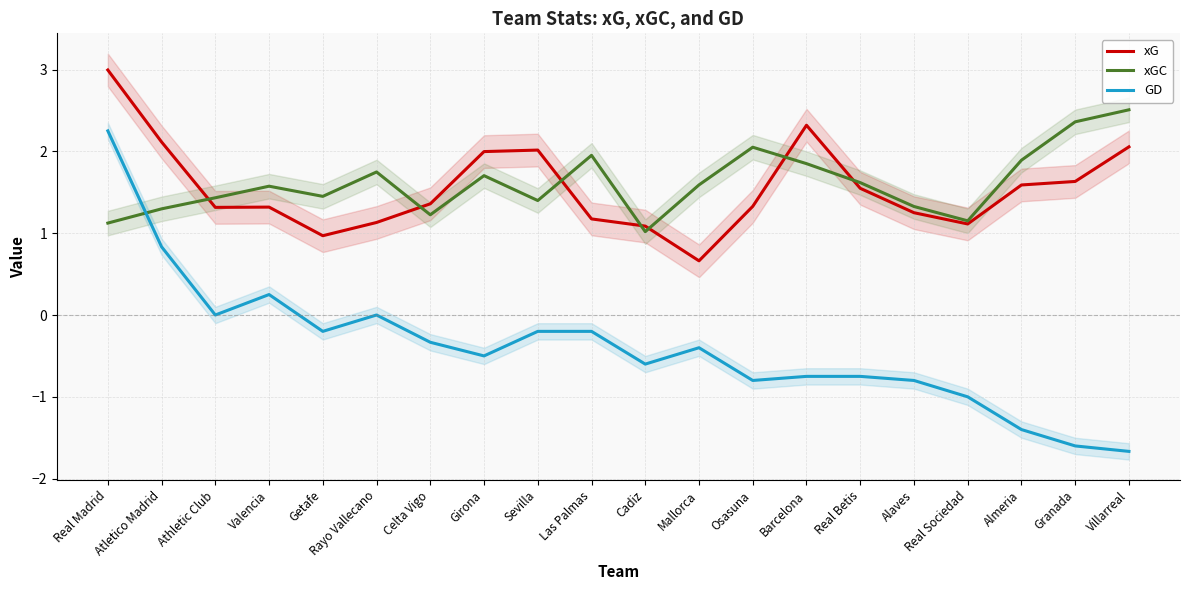

What is the label of the 1st point from the left?

Real Madrid